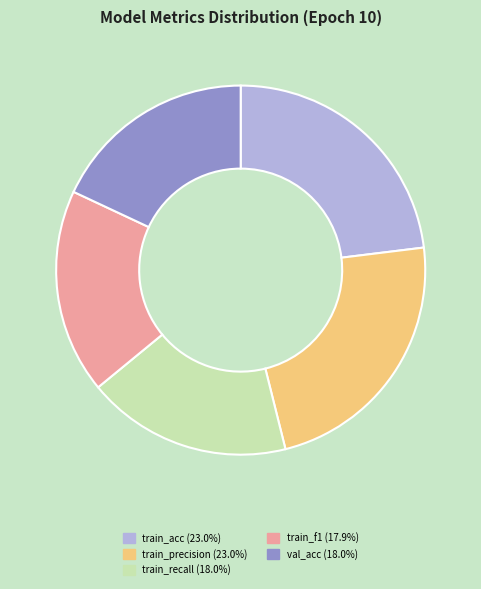

Is the sum of val_acc and train_acc greater than half?

No